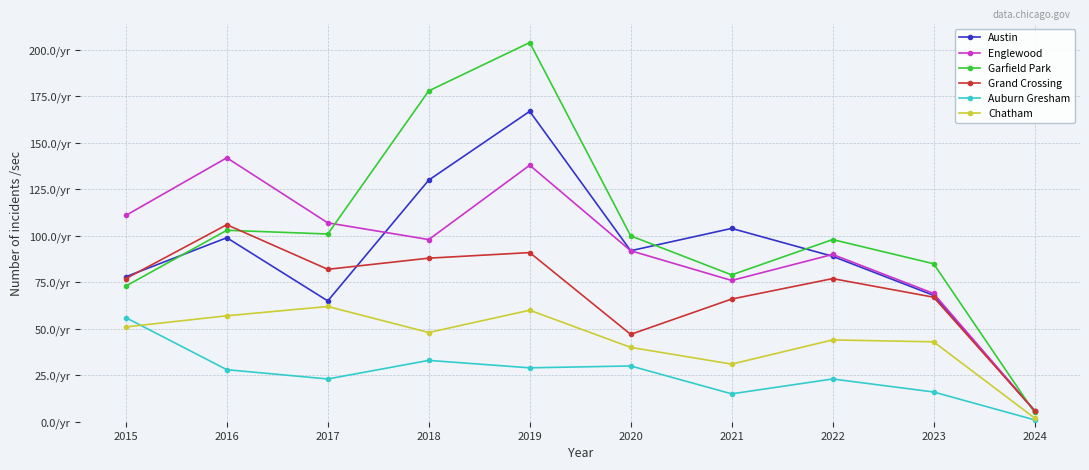

What are all the series names shown in the legend?

Austin, Englewood, Garfield Park, Grand Crossing, Auburn Gresham, Chatham